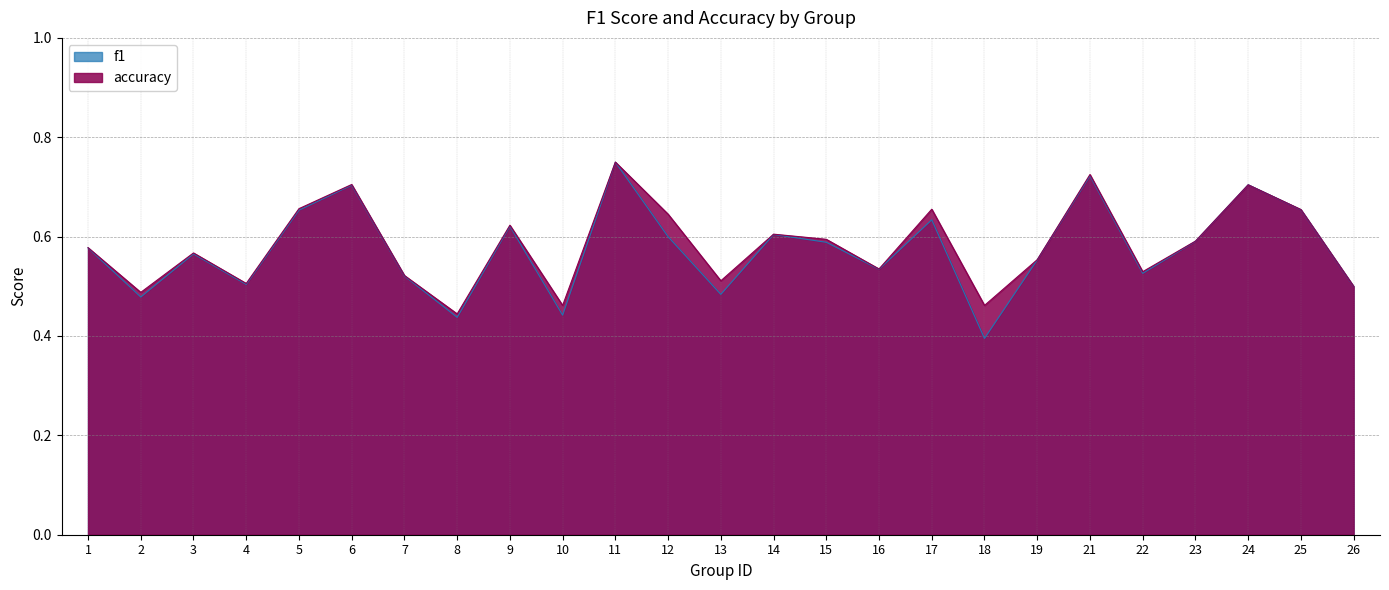

Between 1 and 18, which is larger?

1